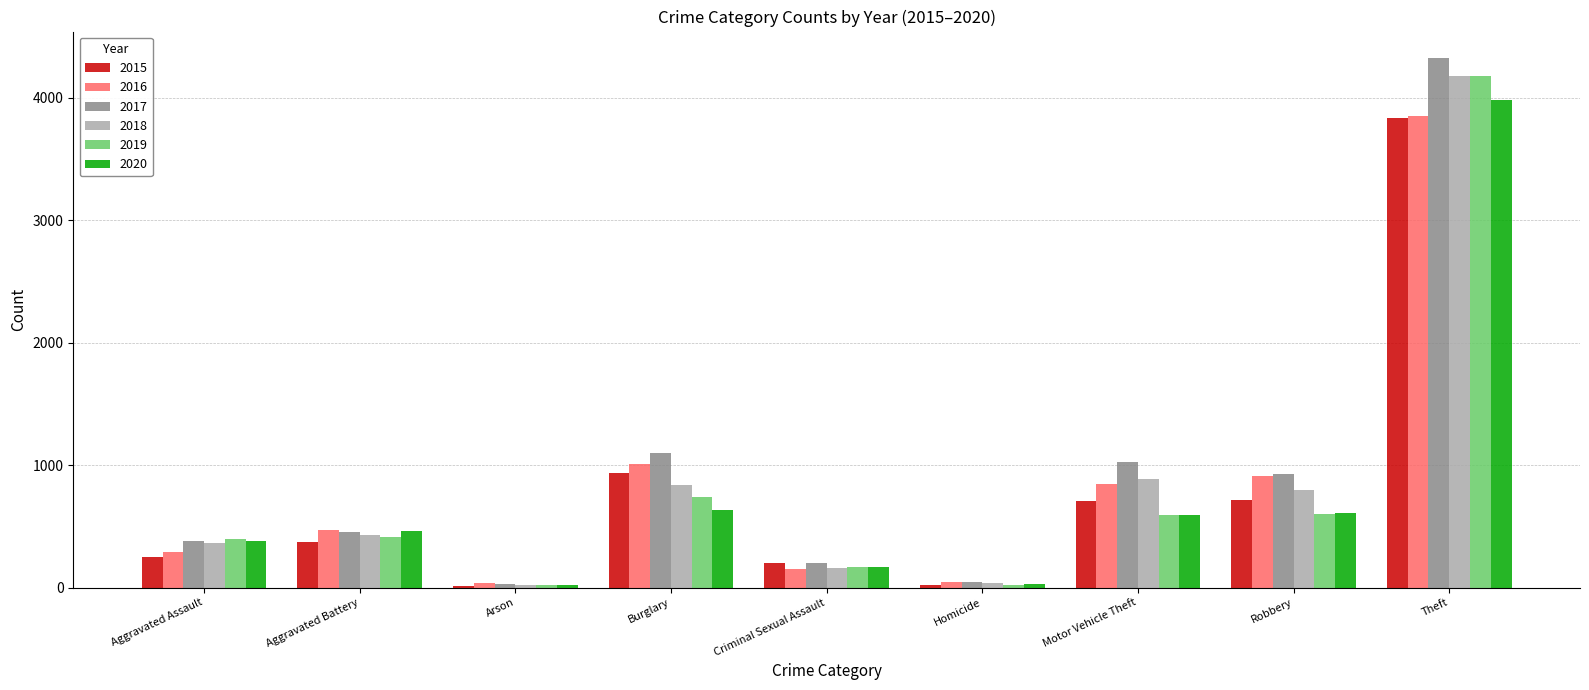

Is the value of 2018 at Aggravated Assault greater than the value of 2020 at Homicide?

Yes